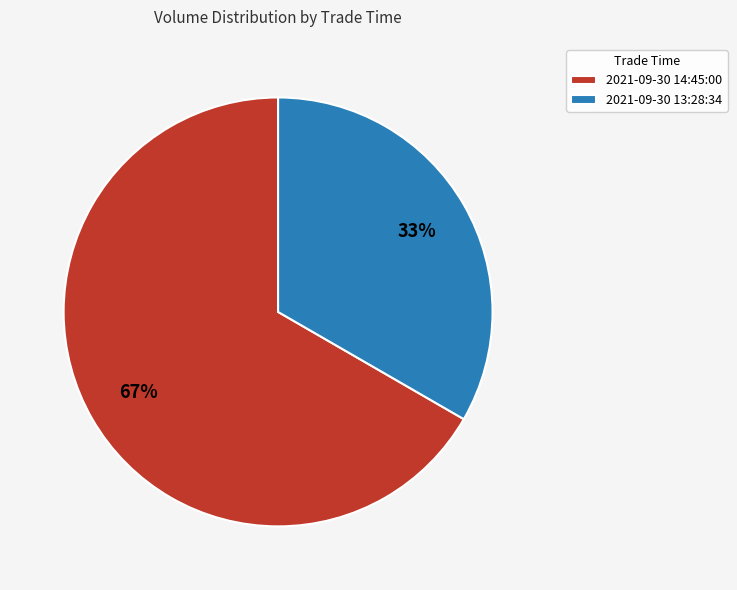

Which slice is the smallest?

2021-09-30 13:28:34